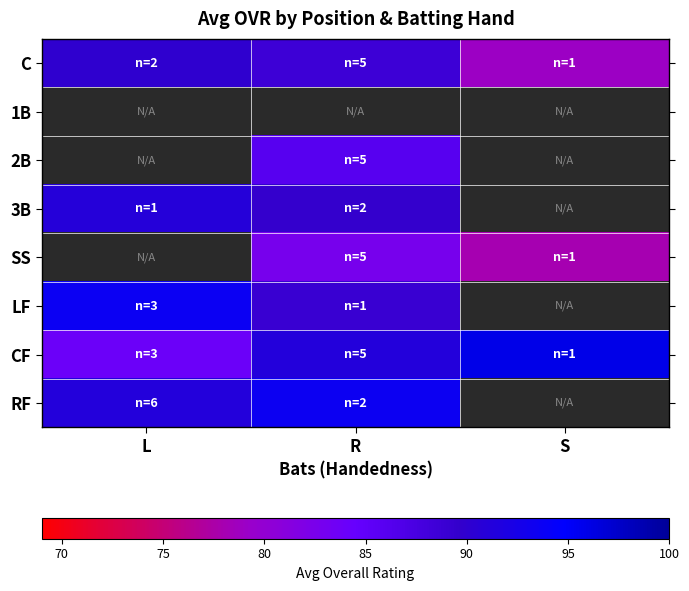

Which series has the largest range (max minus min)?

CF